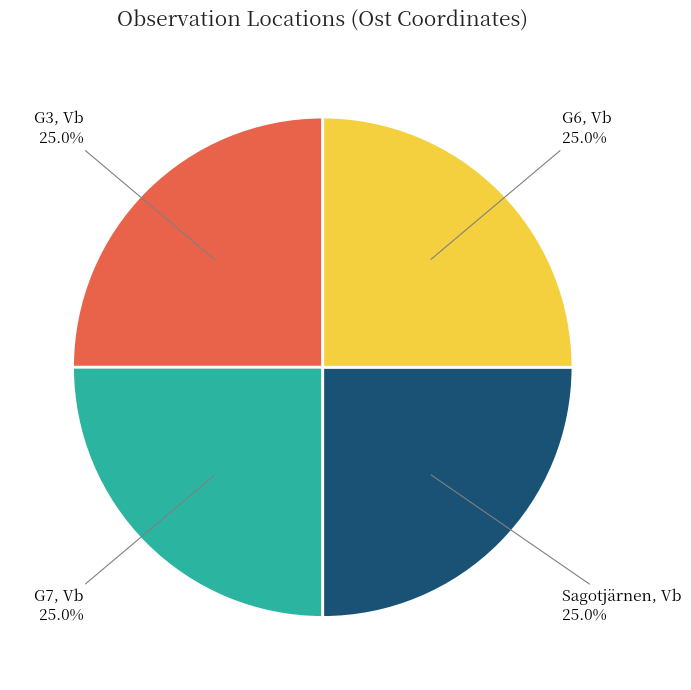

Approximately how many times larger is the value at Sagotjärnen, Vb 25.0% compared to G3, Vb 25.0%?

1.0